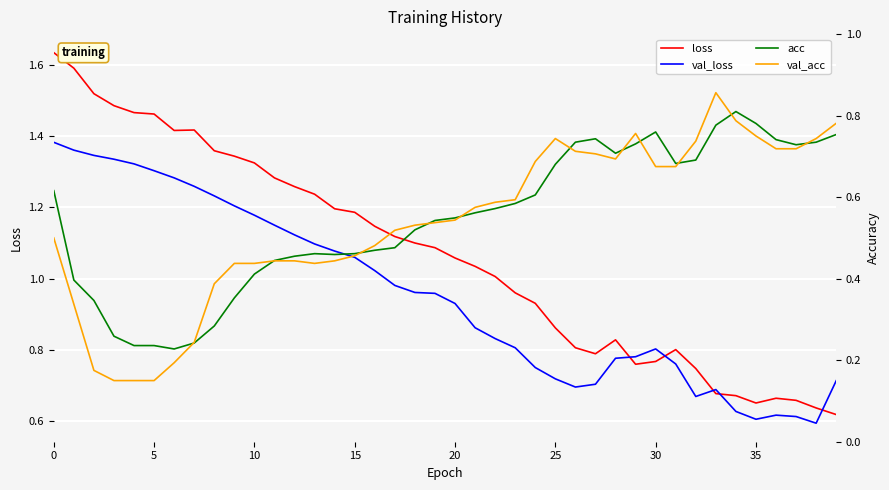

Where do val_loss and loss first cross each other?

28 and 29